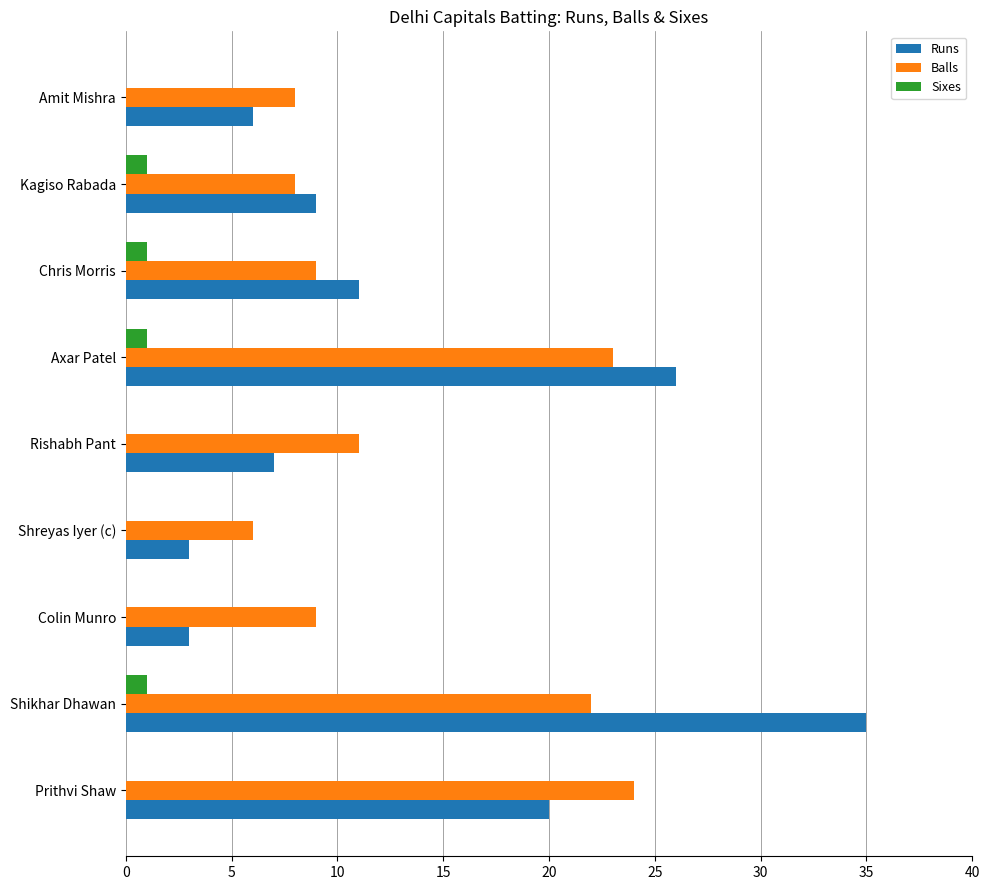

What value does the Runs series have at Rishabh Pant?

7